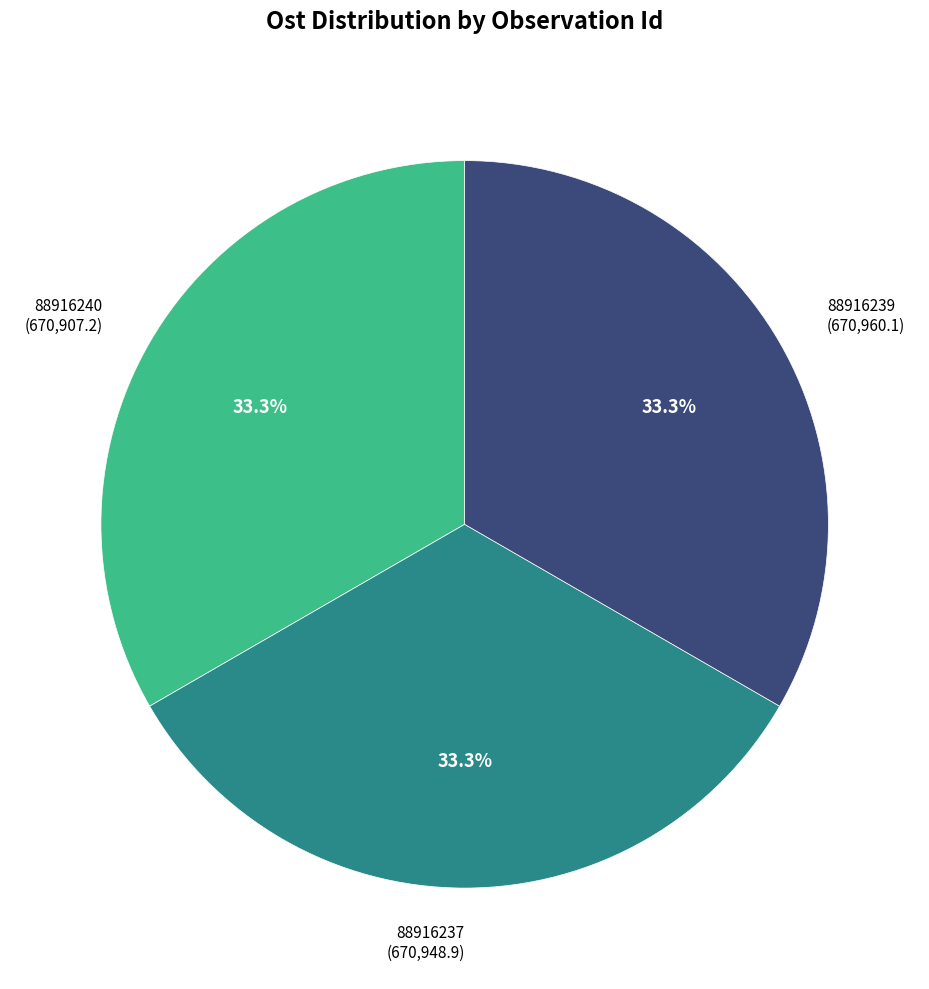

What percentage do 88916239 (670,960.1) and 88916237 (670,948.9) together represent?

66.7%